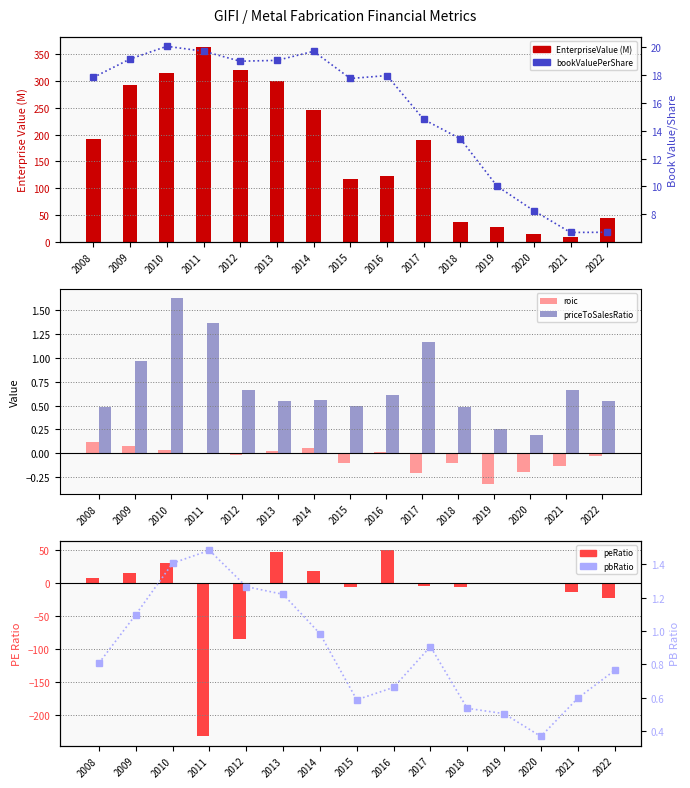

What value does the roic series have at 2017?

-0.2